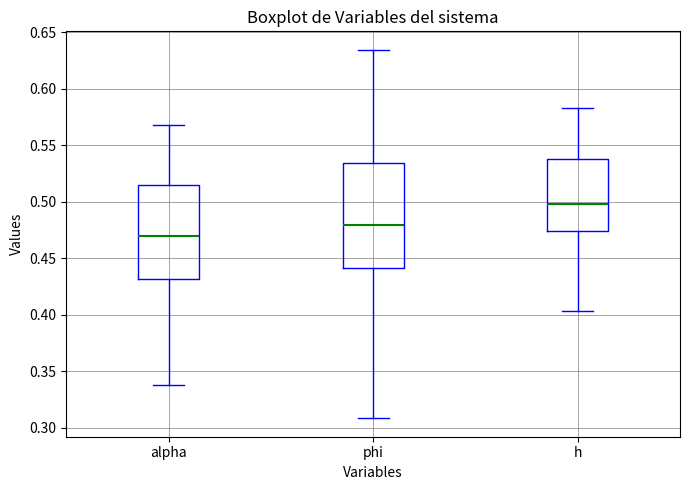

Reading left to right, transcribe this box plot: for each box, give where its median line is, the range the box spans, and where its two whiskers end, as read against the y-axis. The values are not printed on the chart, so give them approximately, as read against the axis.

alpha: median 0.470, box 0.430 to 0.515, whiskers 0.340 to 0.570
phi: median 0.480, box 0.440 to 0.535, whiskers 0.310 to 0.635
h: median 0.500, box 0.475 to 0.535, whiskers 0.405 to 0.585